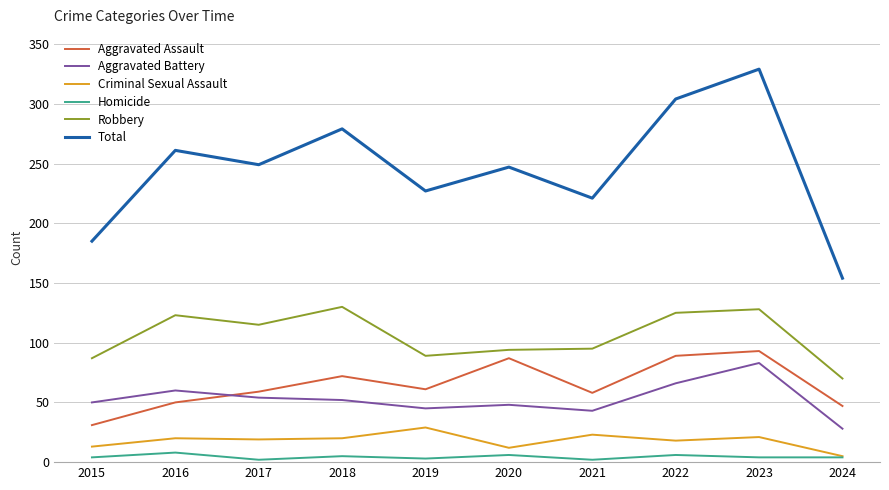

What are all the series names shown in the legend?

Aggravated Assault, Aggravated Battery, Criminal Sexual Assault, Homicide, Robbery, Total